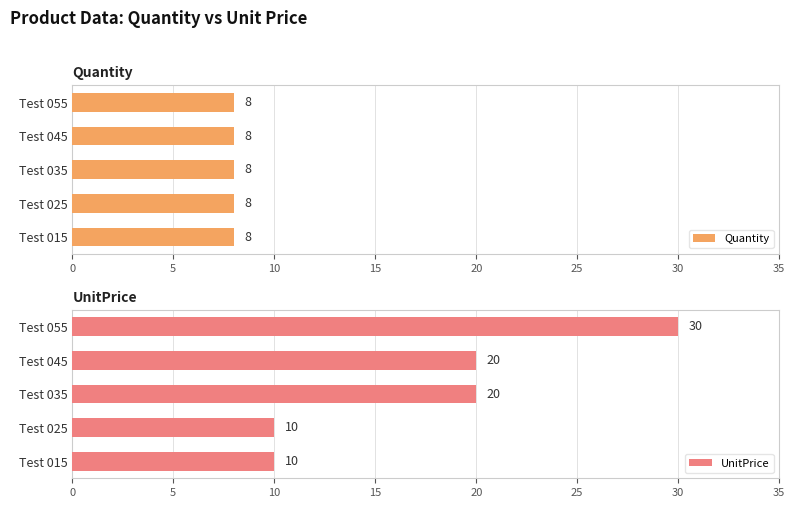

What is the difference between the second highest and second lowest values in the UnitPrice series?

10